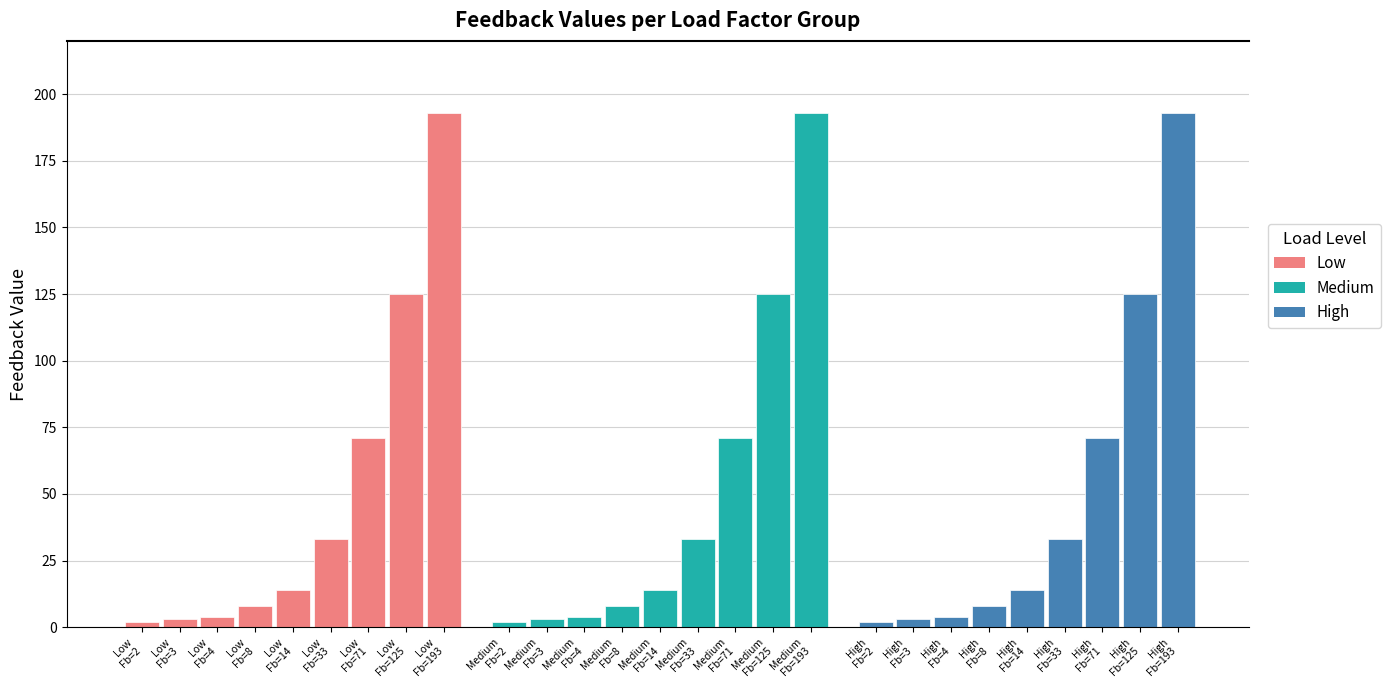

What is the difference between the maximum and minimum values?

191